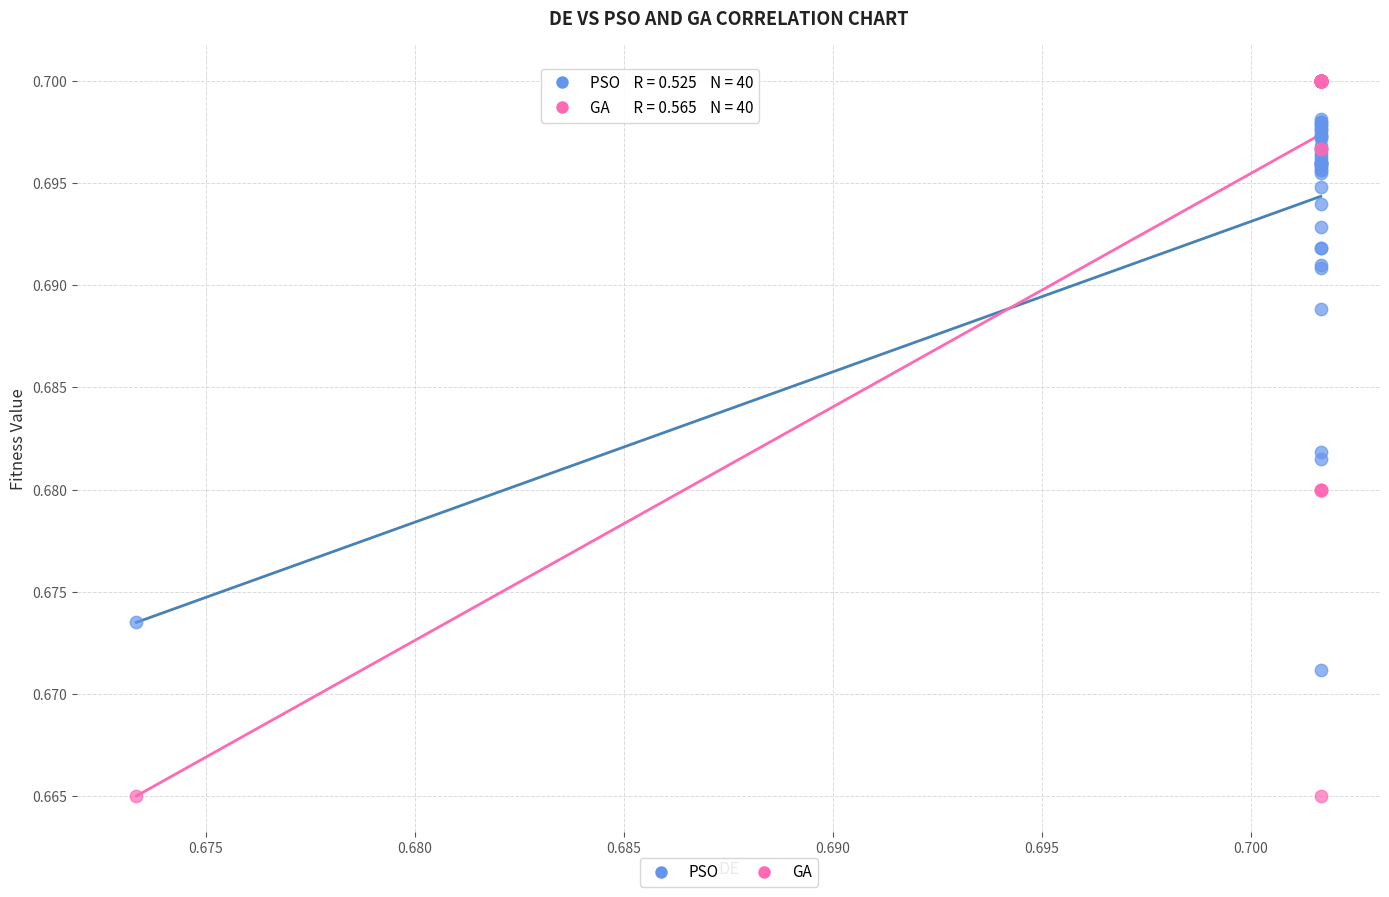

Which series contains the lowest Y value?

GA